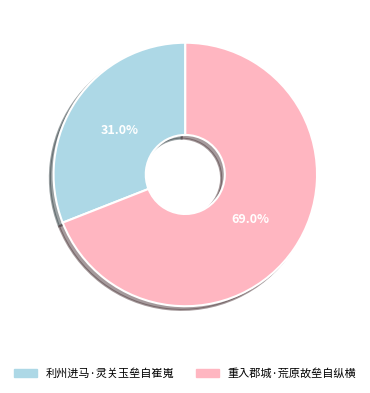

To the nearest percent, what is the average slice percentage?

50%